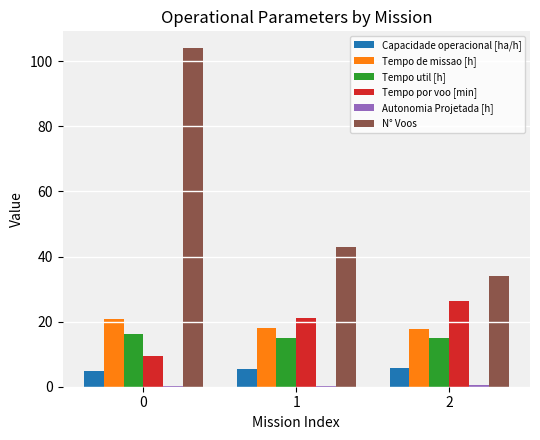

Which series has the largest total across all categories?

N° Voos